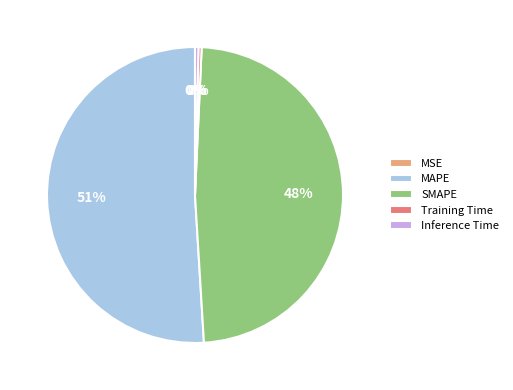

Which has a higher value, SMAPE or Inference Time?

SMAPE